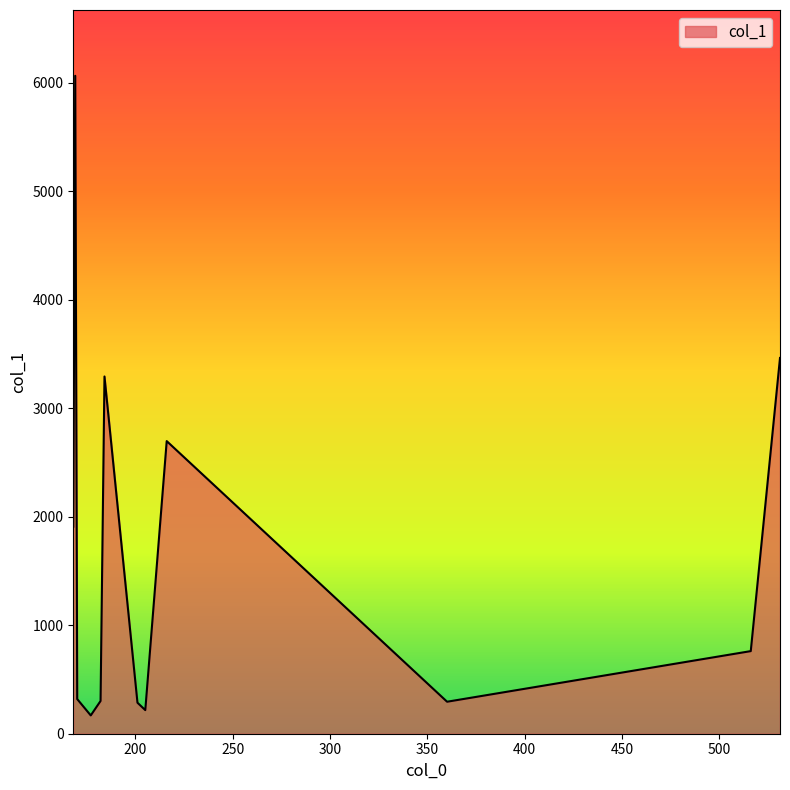

What is the average value?

1648.4